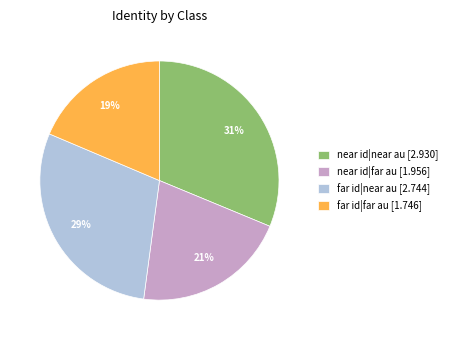

Is the sum of far id|near au and far id|far au greater than half?

No